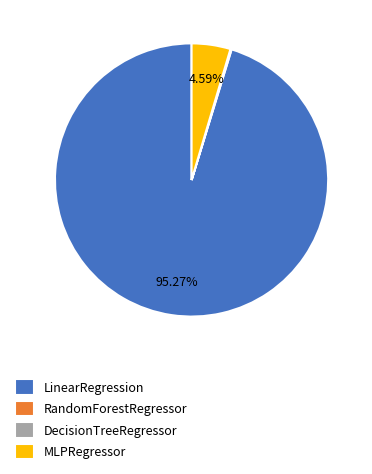

Which slice represents more than half of the pie?

LinearRegression